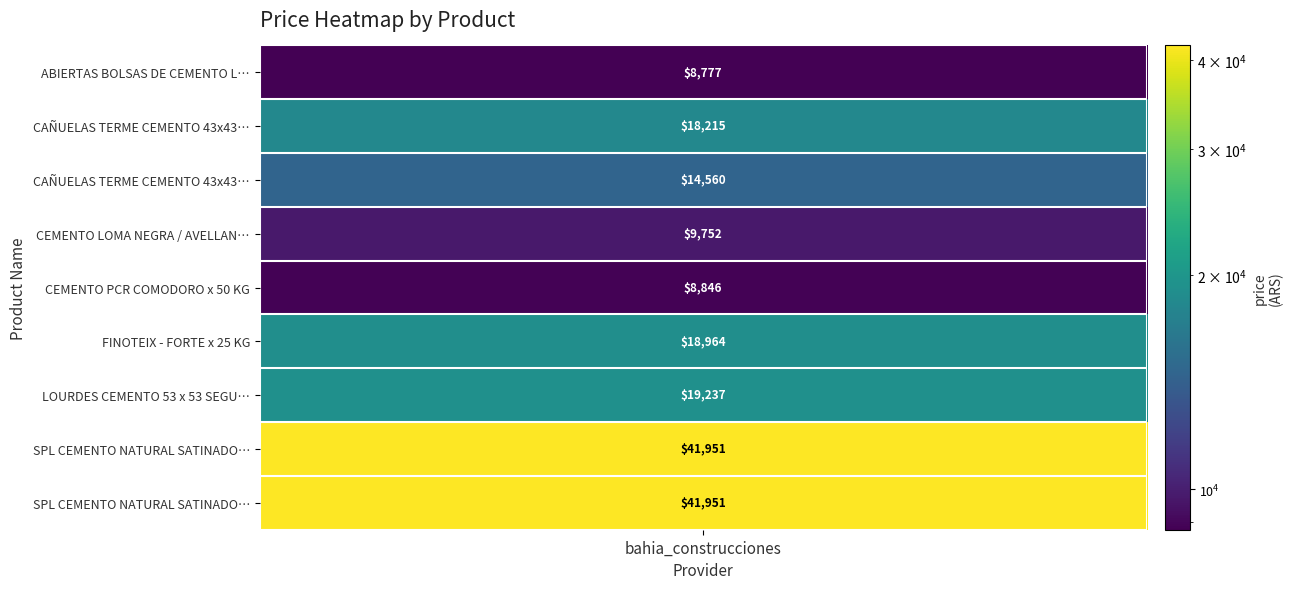

What is the sum of all values?

182253